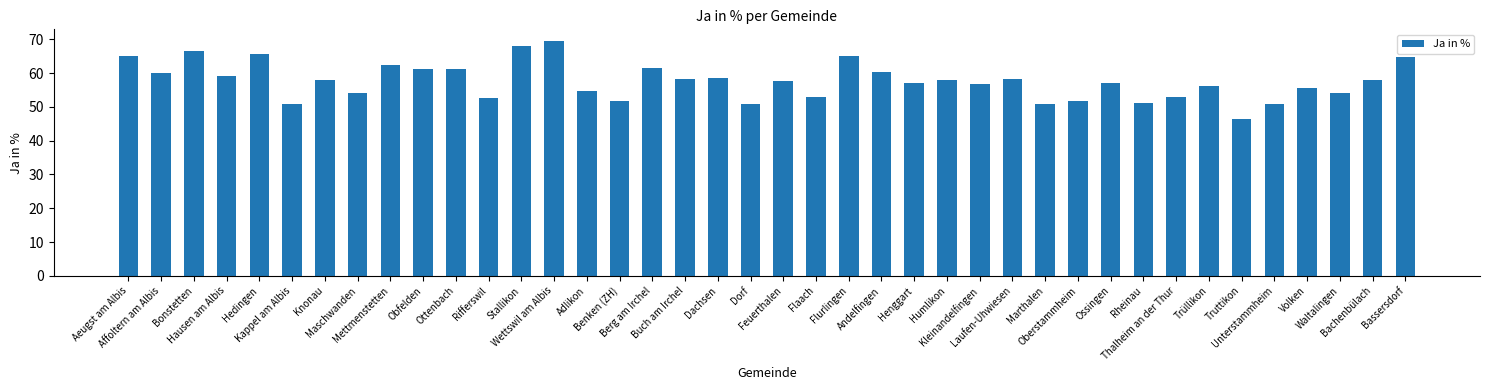

What is the difference between the second highest and minimum values?

21.9